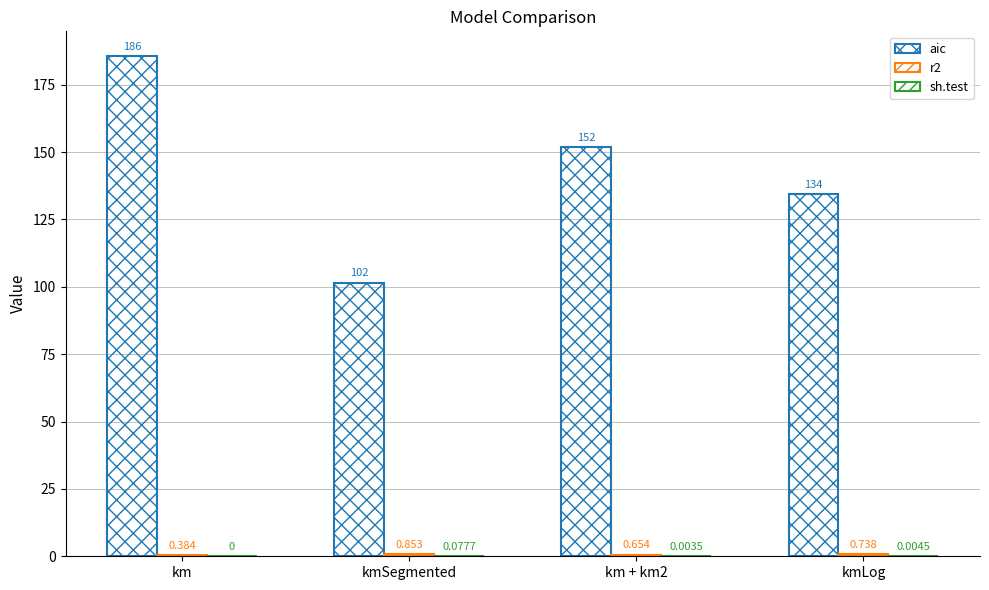

How many series are shown in this chart?

3